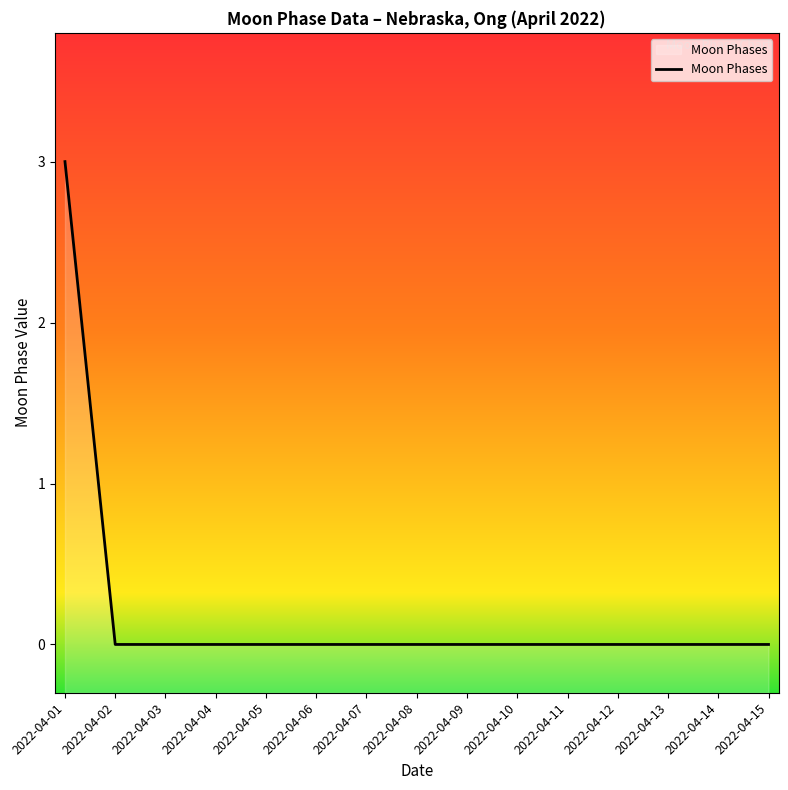

Is it true that the value at 2022-04-14 is 0?

True